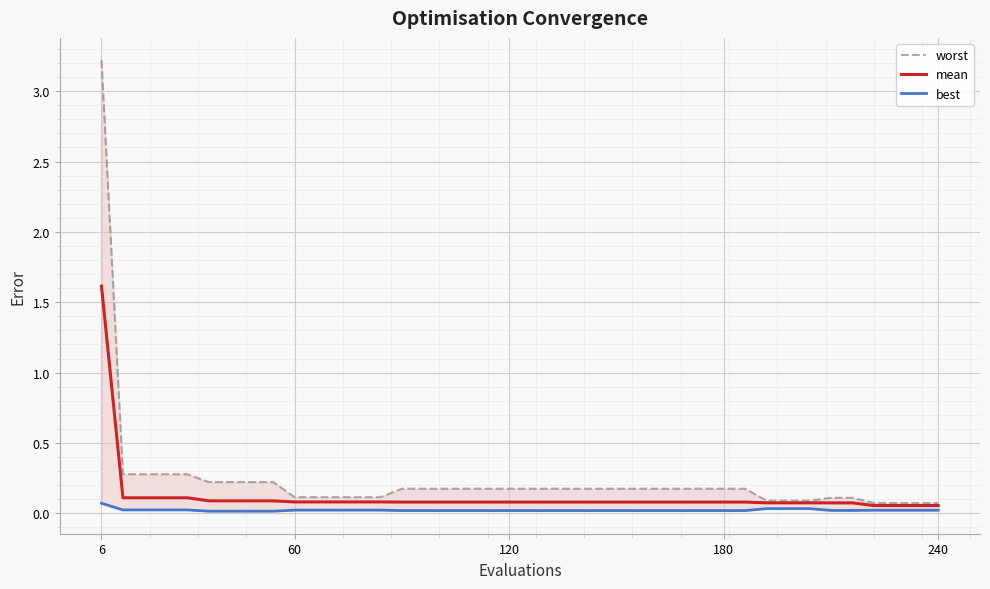

True or false: mean and best intersect in this chart.

False